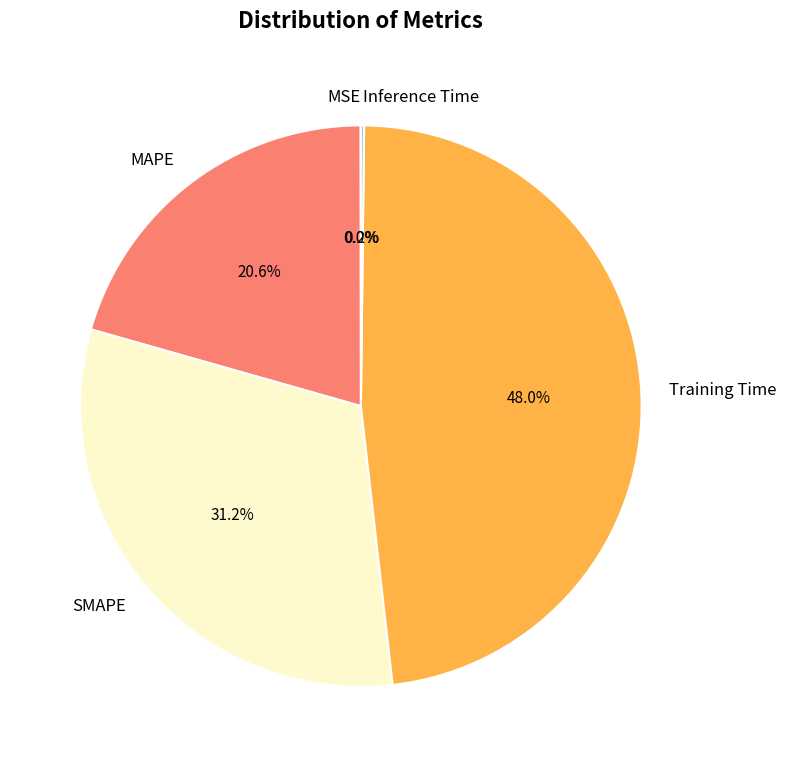

Which has a higher value, SMAPE or Training Time?

Training Time